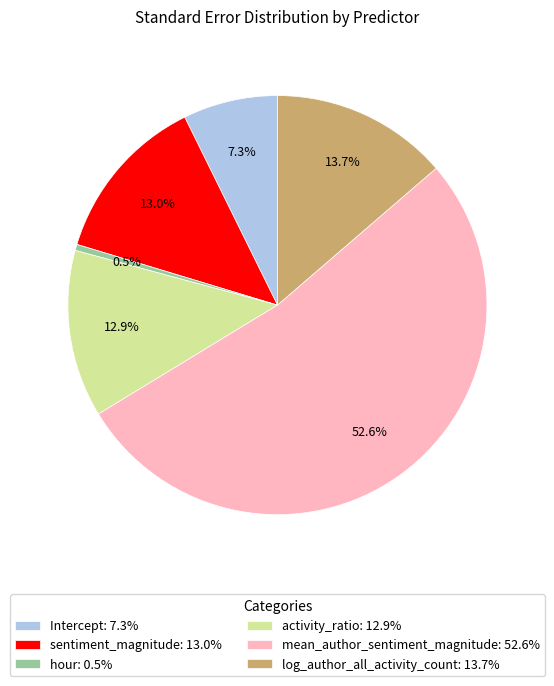

Between log_author_all_activity_count: 13.7% and hour: 0.5%, which is larger?

log_author_all_activity_count: 13.7%